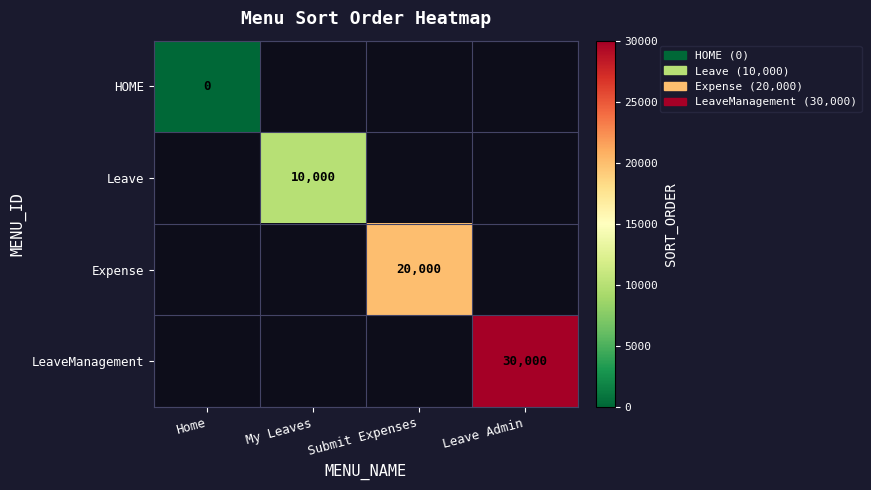

Is it true that LeaveManagement equals 7167 at Leave Admin?

False